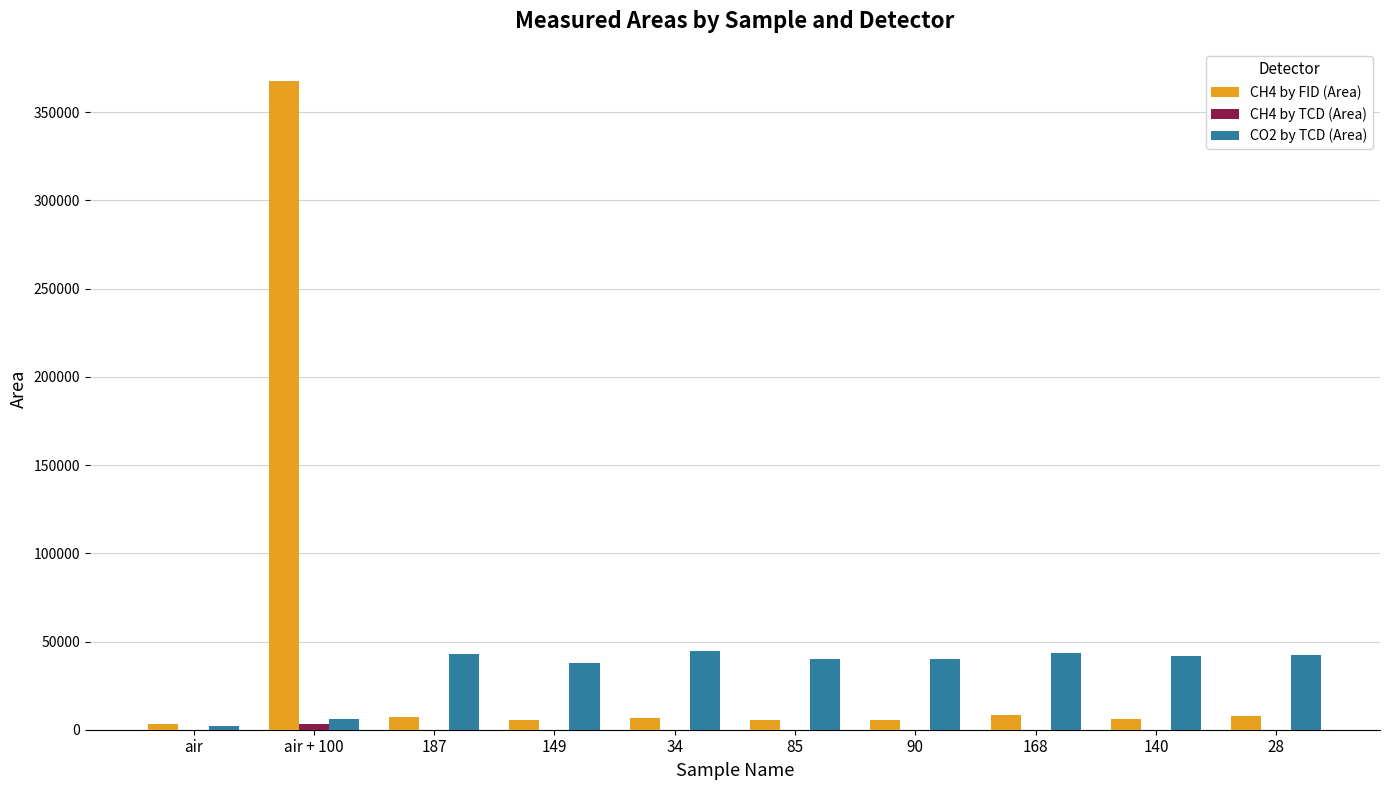

Which label corresponds to the largest value in the chart?

air + 100